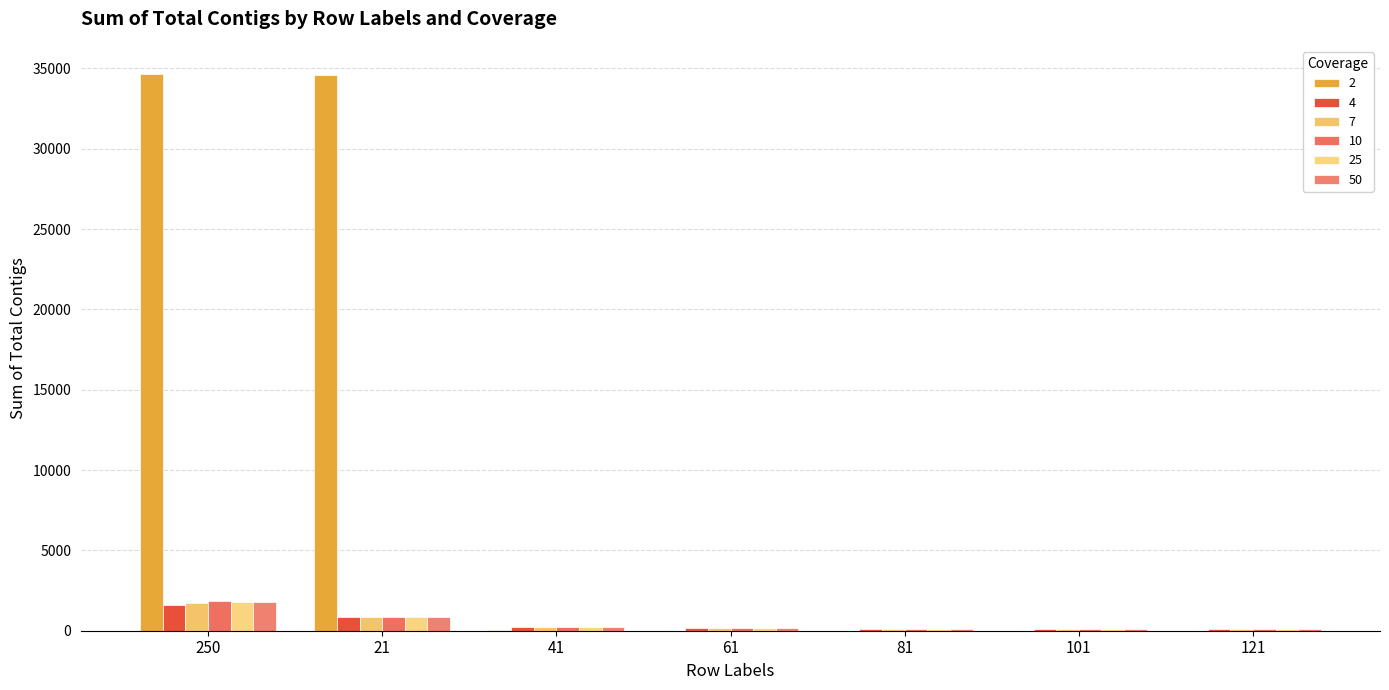

What are all the series names shown in the legend?

2, 4, 7, 10, 25, 50